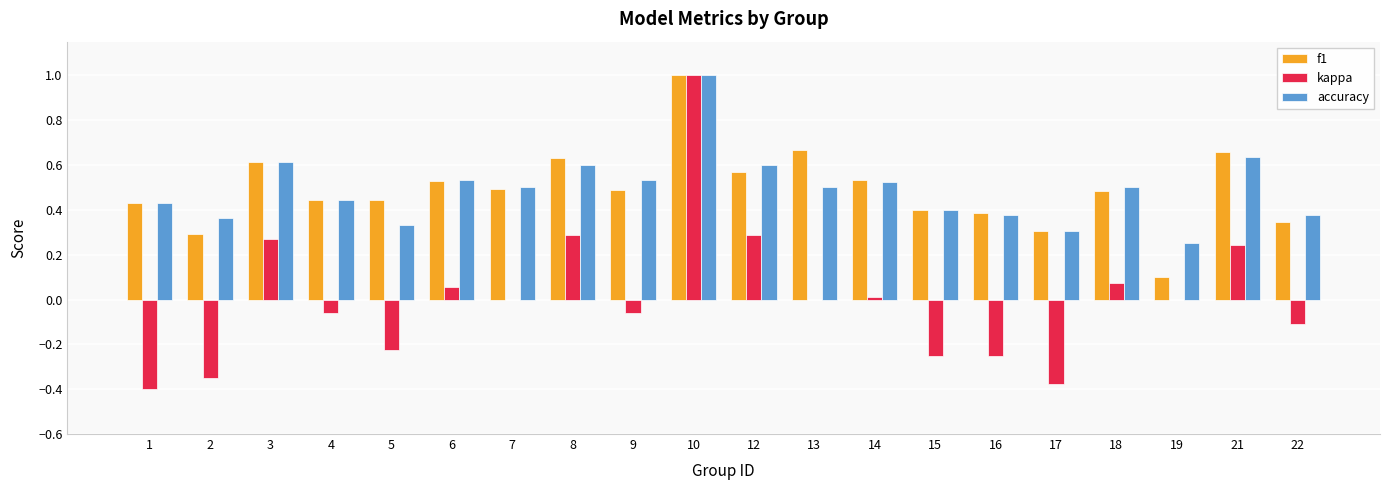

What is the greatest value displayed?

1.0